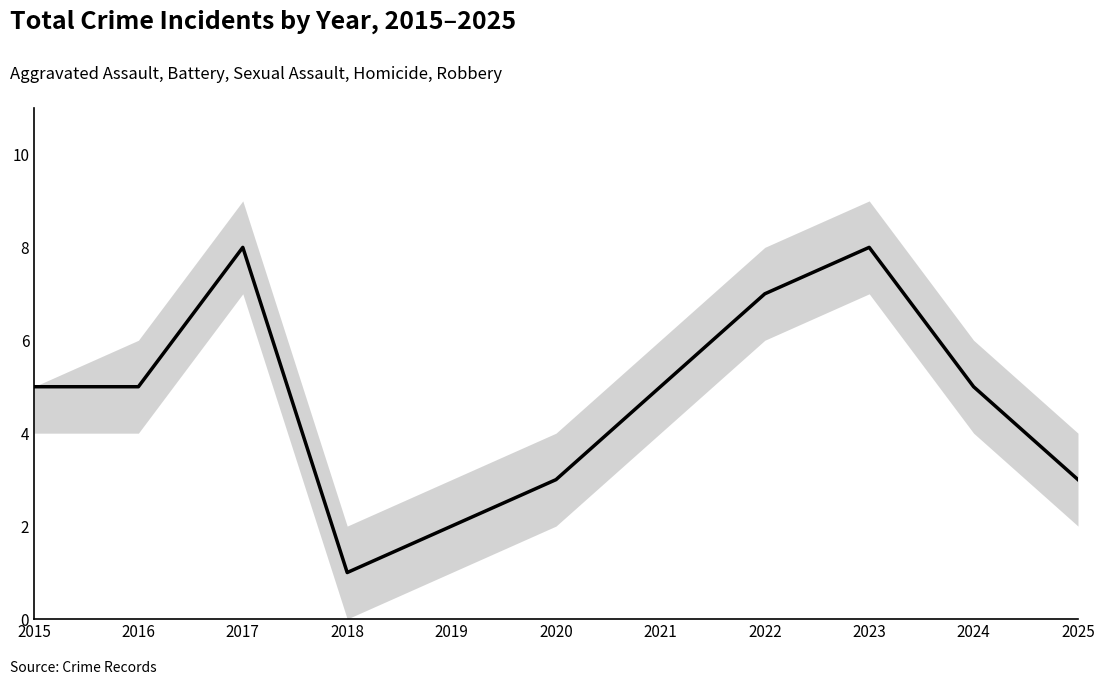

Which has a higher value, 2015 or 2025?

2015